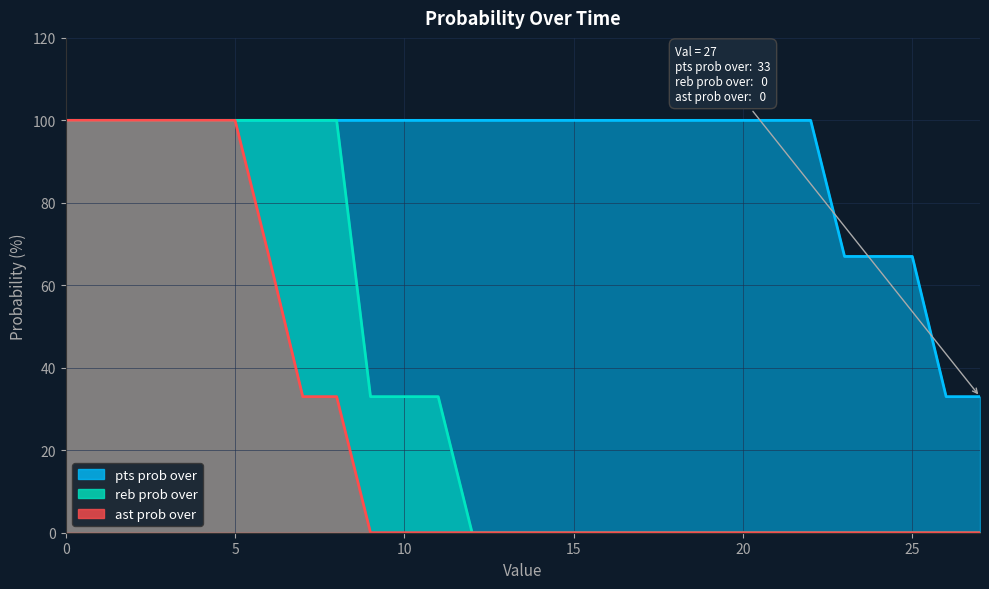

Reading left to right, list all the values displayed in this chart.

pts prob over: 0=100	1=100	2=100	3=100	4=100	5=100	6=100	7=100	8=100	9=100	10=100	11=100	12=100	13=100	14=100	15=100	16=100	17=100	18=100	19=100	20=100	21=100	22=100	23=67	24=67	25=67	26=33	27=33
reb prob over: 0=100	1=100	2=100	3=100	4=100	5=100	6=100	7=100	8=100	9=33	10=33	11=33	12=0	13=0	14=0	15=0	16=0	17=0	18=0	19=0	20=0	21=0	22=0	23=0	24=0	25=0	26=0	27=0
ast prob over: 0=100	1=100	2=100	3=100	4=100	5=100	6=67	7=33	8=33	9=0	10=0	11=0	12=0	13=0	14=0	15=0	16=0	17=0	18=0	19=0	20=0	21=0	22=0	23=0	24=0	25=0	26=0	27=0